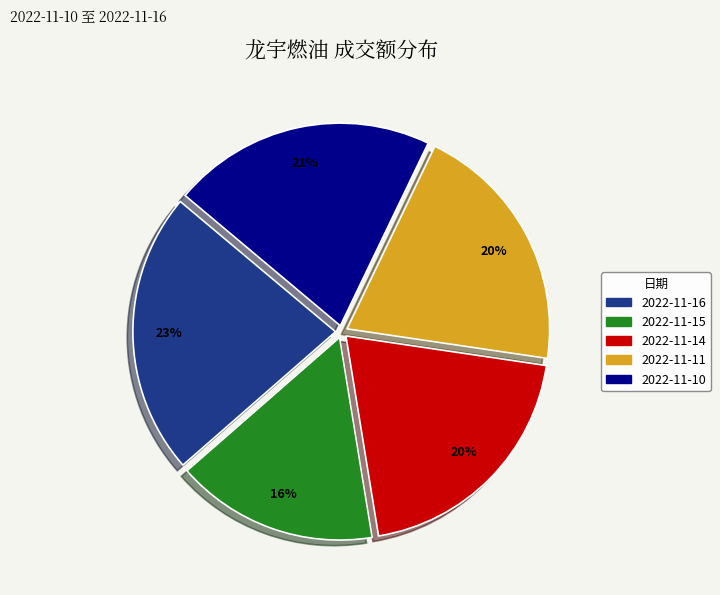

To the nearest percent, what is the combined percentage of 2022-11-16 and 2022-11-14?

43%